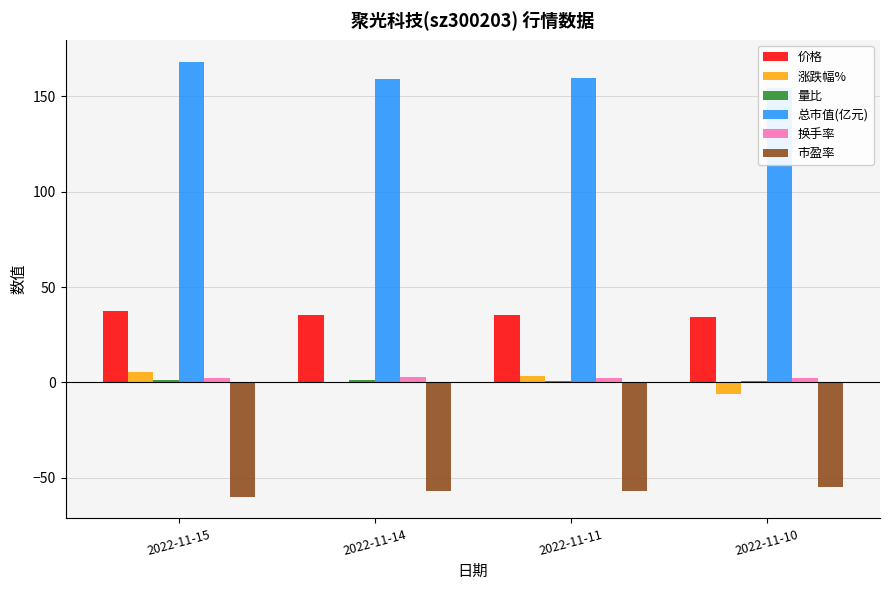

What is the spread (max minus min) of values at 2022-11-11?

216.5